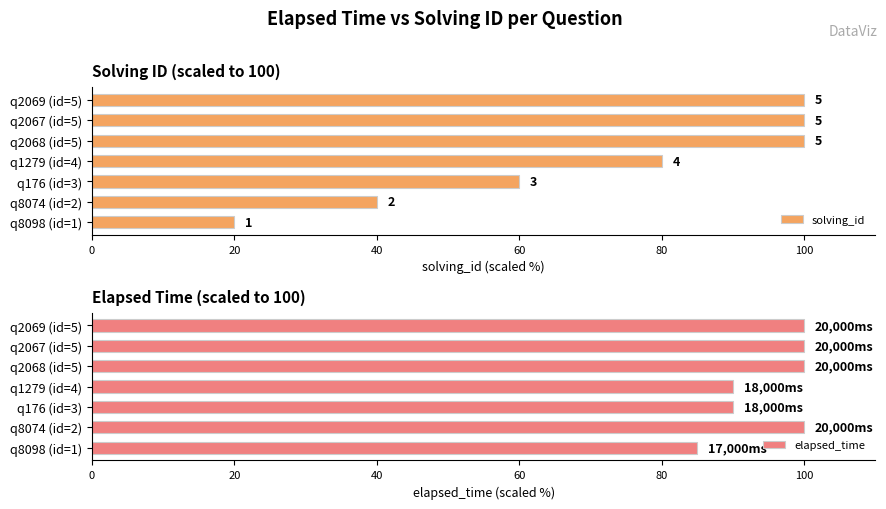

The elapsed_time series shows 100 at q2069 (id=5). True or false?

True